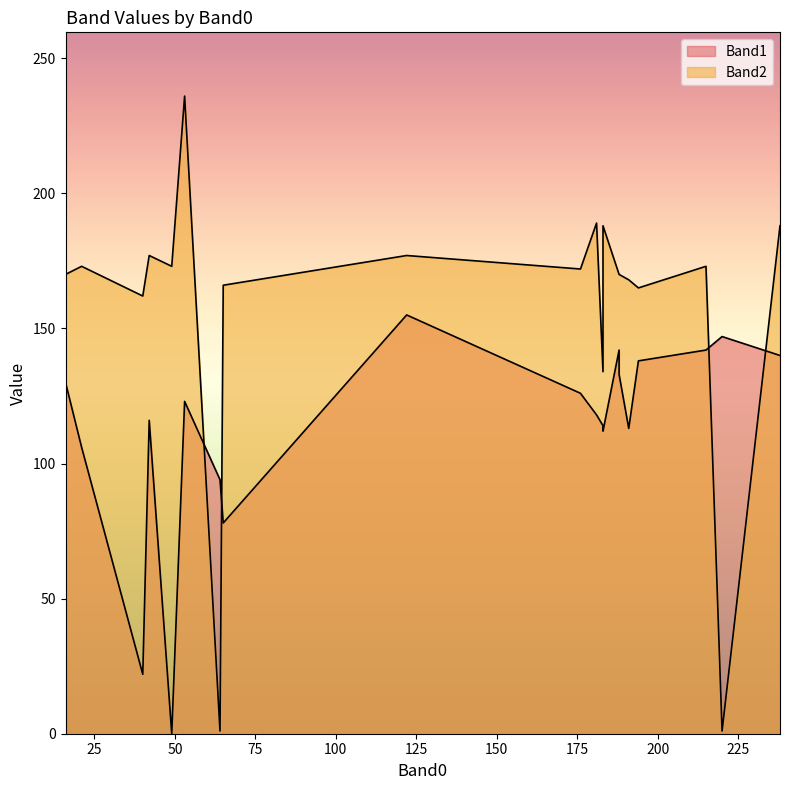

How many lines are shown in the chart?

2